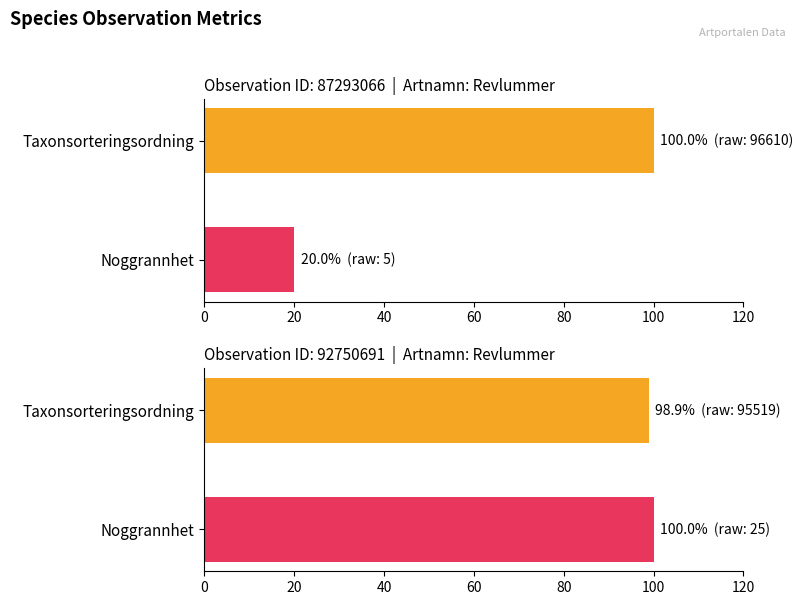

True or false: Observation 92750691 has a value of 170.1 at Noggrannhet.

False